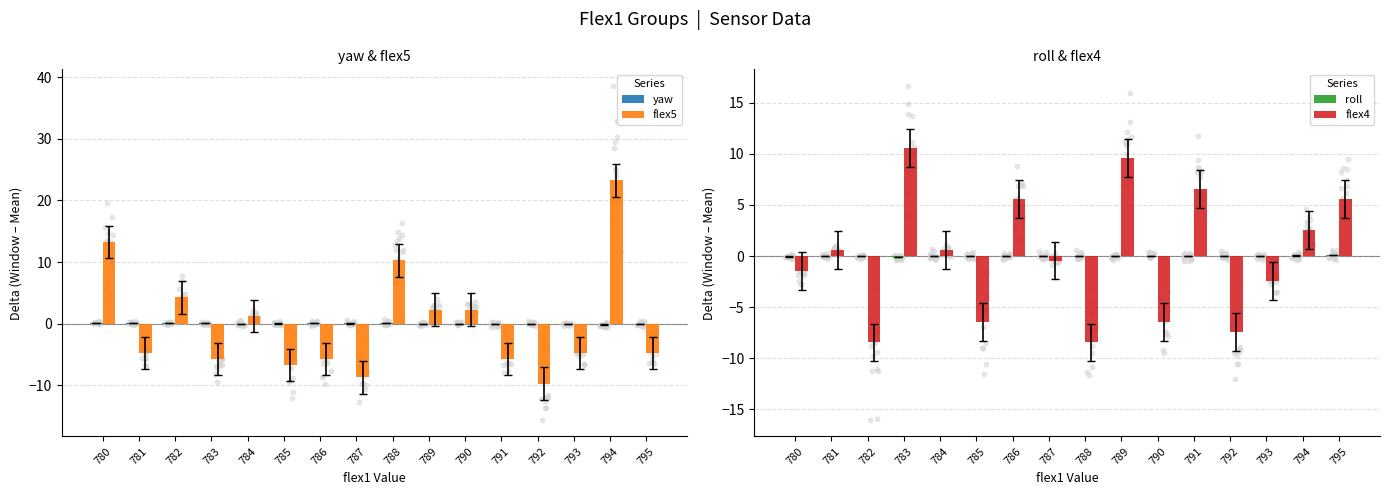

Which series reaches the maximum Y coordinate?

flex5